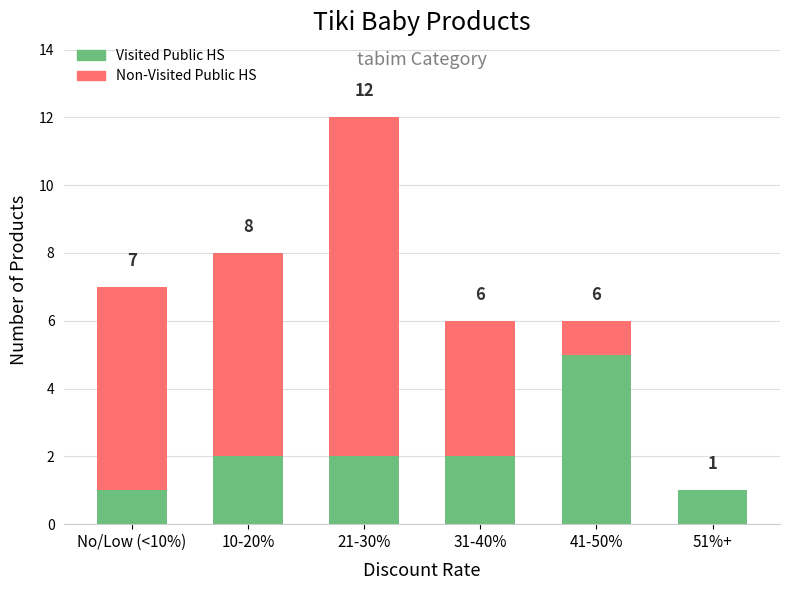

What is the sum of the Visited Public HS values at 10-20% and 51%+?

3